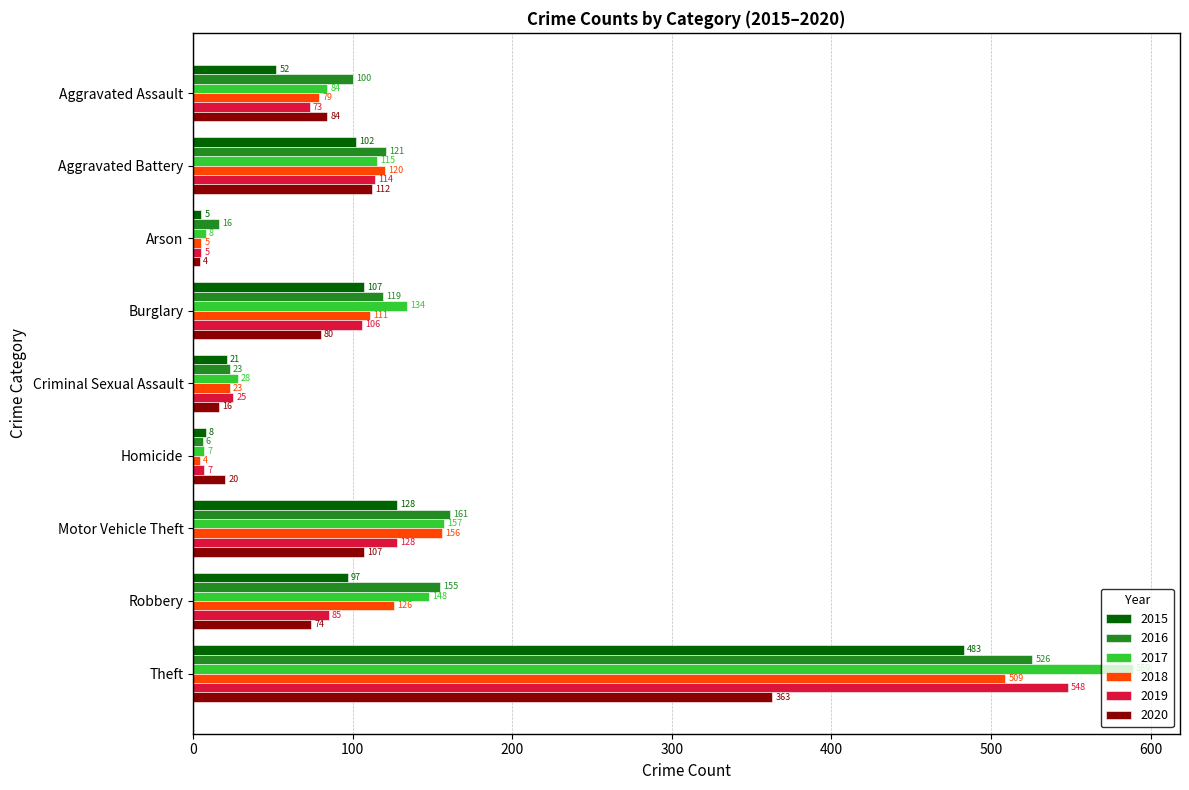

What are all the series names shown in the legend?

2015, 2016, 2017, 2018, 2019, 2020